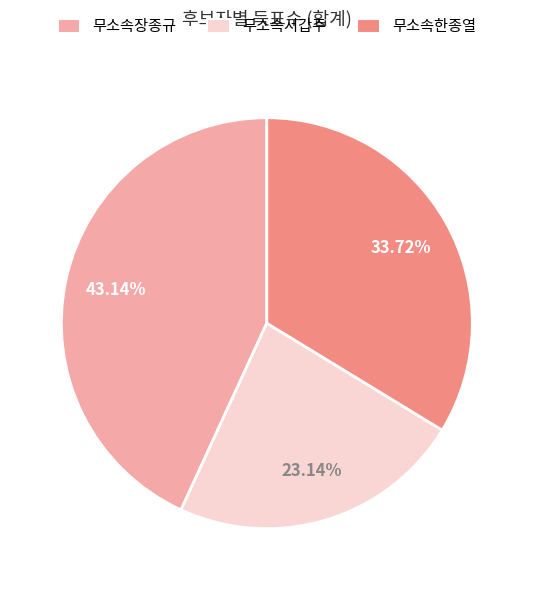

Does 무소속한종열 represent more than half of the total?

No